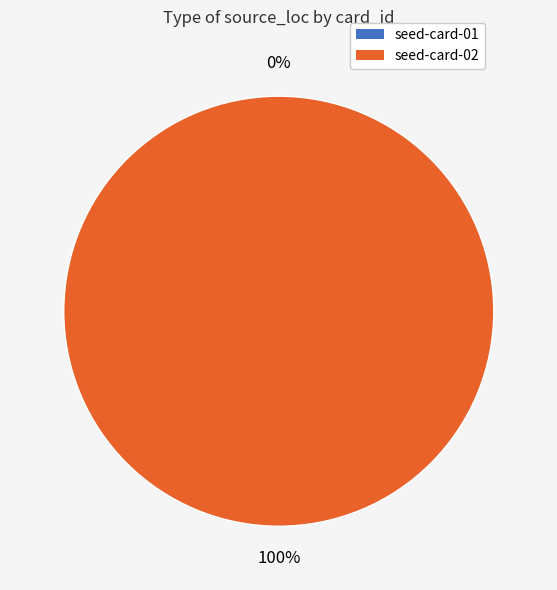

What percentage is NOT represented by seed-card-01?

100.0%